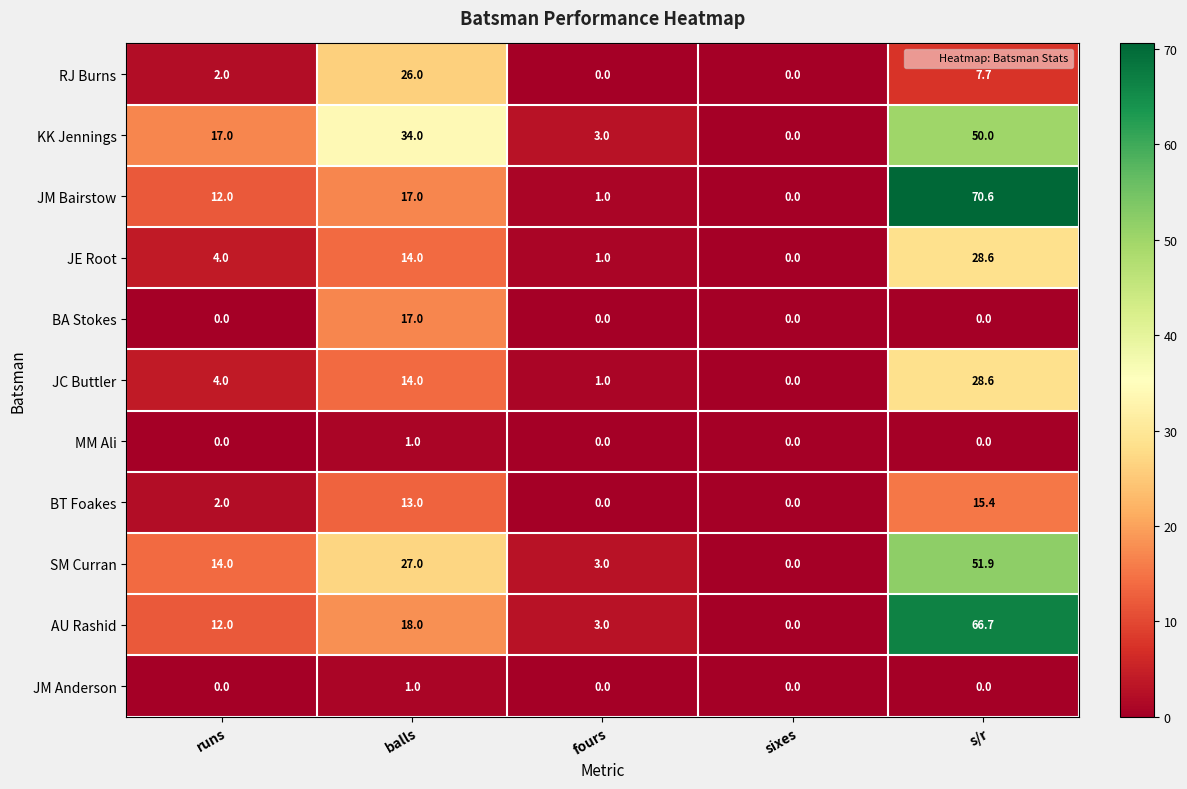

Which series has the largest range (max minus min)?

JM Bairstow